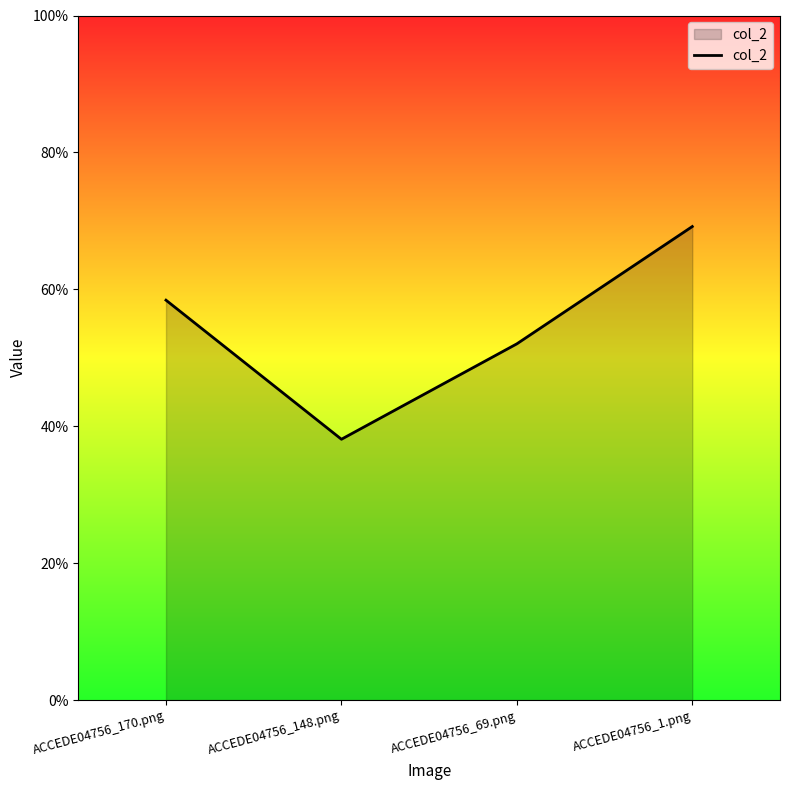

What position from the left is ACCEDE04756_148.png?

2